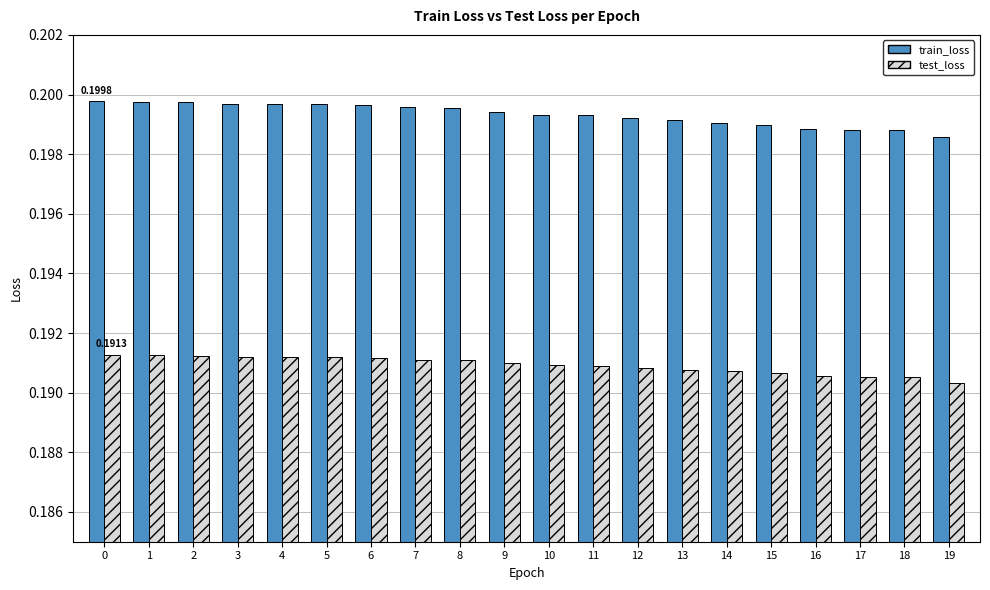

Which series has the largest range (max minus min)?

train_loss